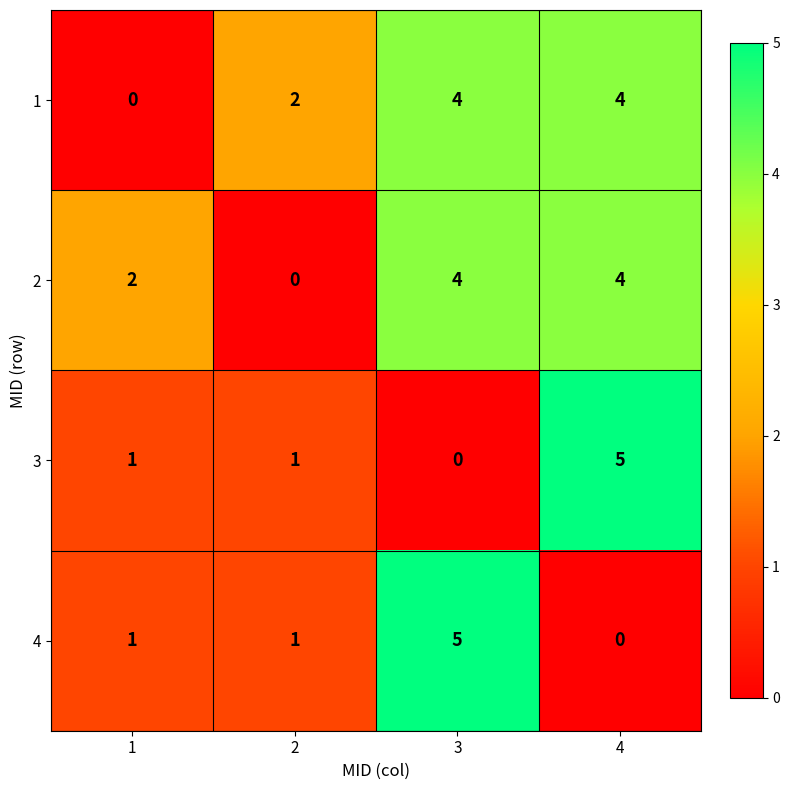

The 1 series shows 2 at 3. True or false?

False